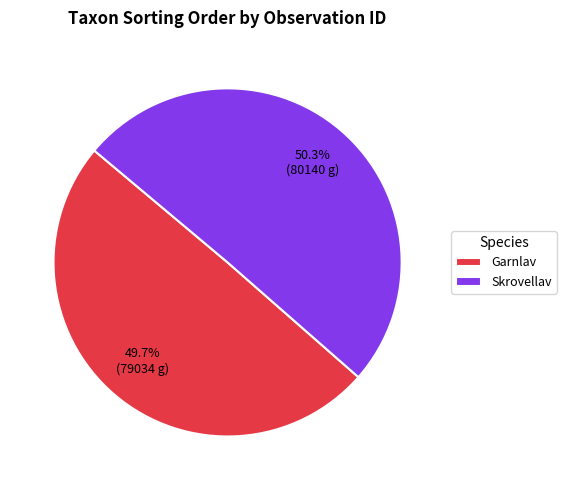

How much of the chart is everything except Garnlav?

50.3%